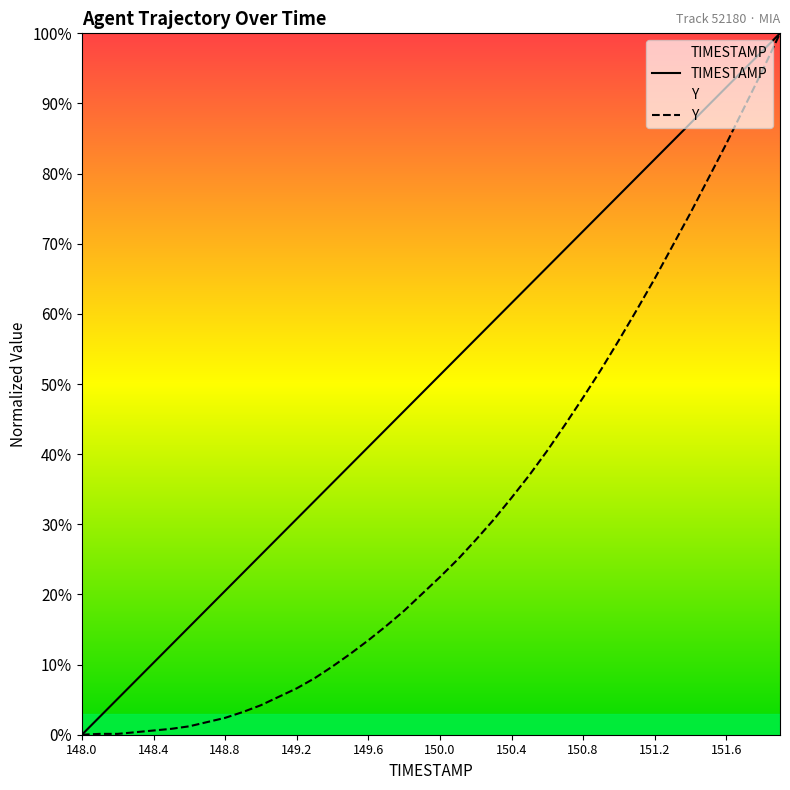

Where does the TIMESTAMP series first go above 51?

150.0